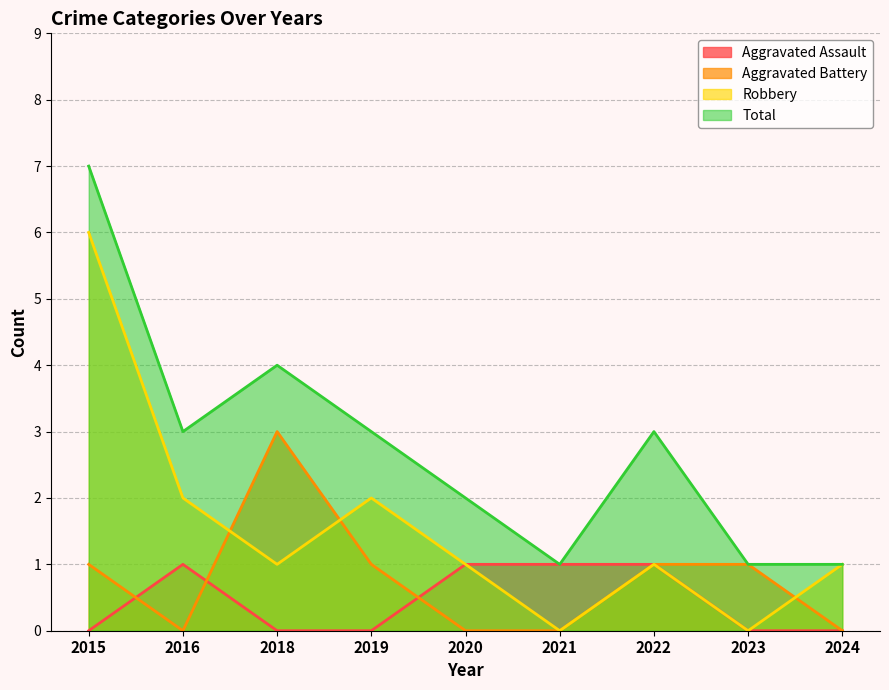

What are all the series names shown in the legend?

Aggravated Assault, Aggravated Battery, Robbery, Total